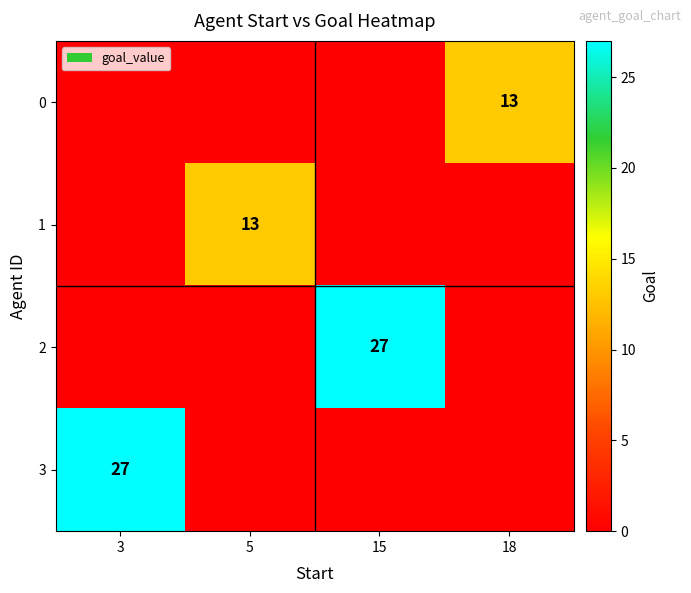

The value of 3 at 3 is 10. True or false?

False